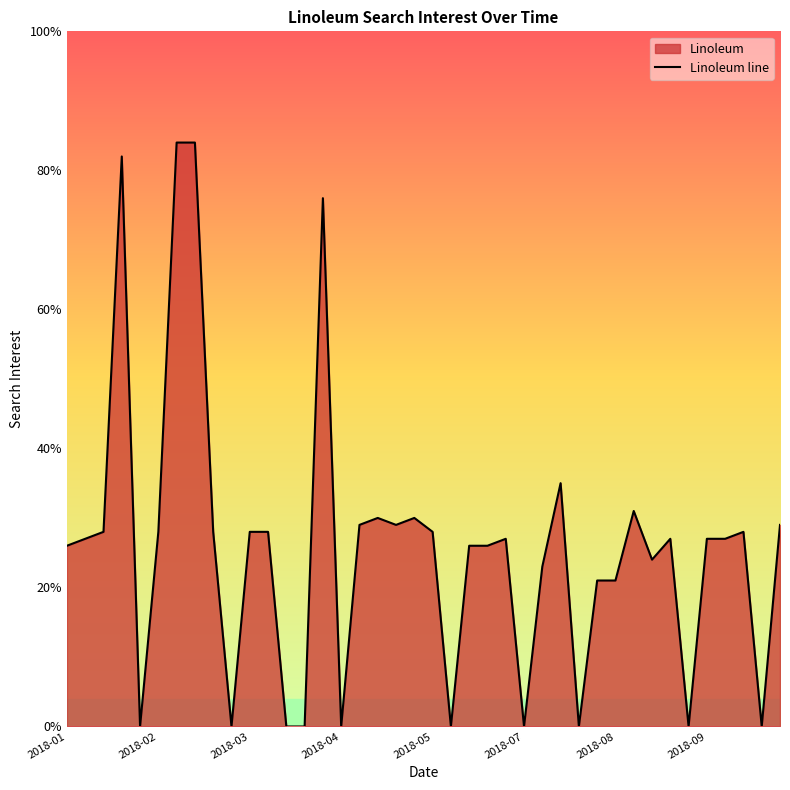

Is it true that the value at 28 is 0?

True